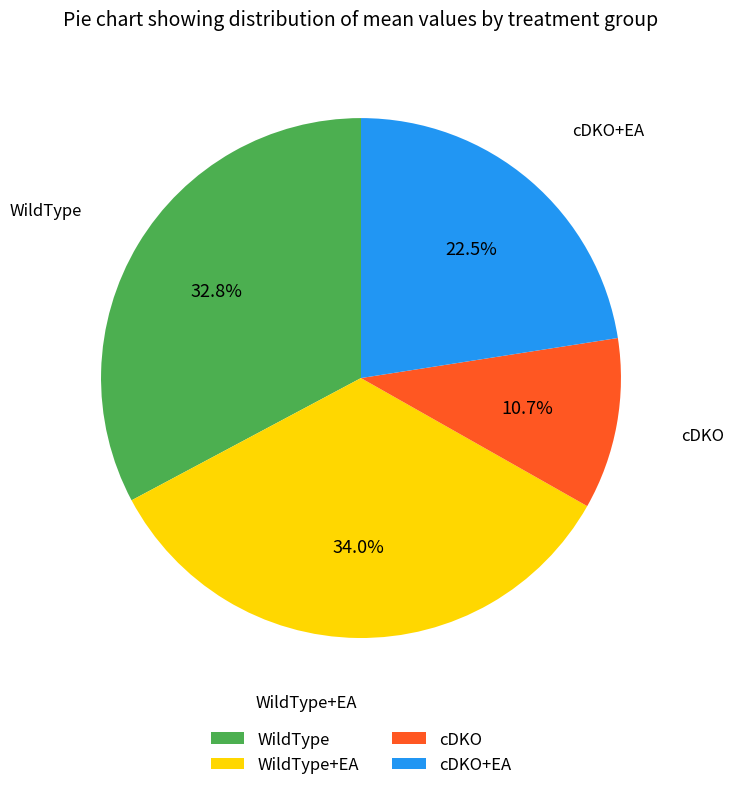

To the nearest percent, what is the difference between the largest and smallest slice percentages?

23%